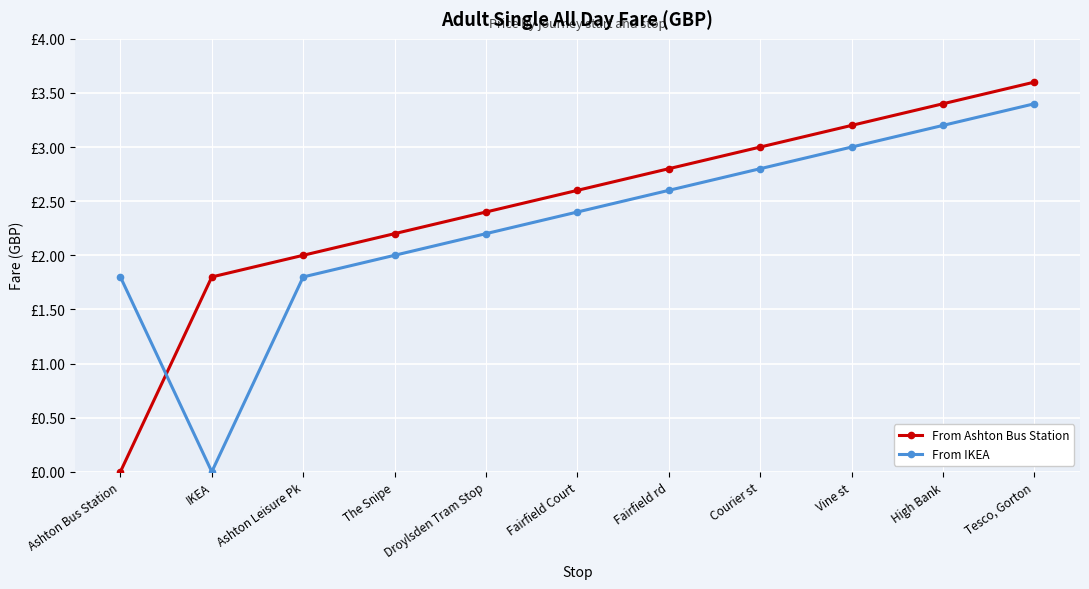

Is this an area chart (filled region under the line)?

No